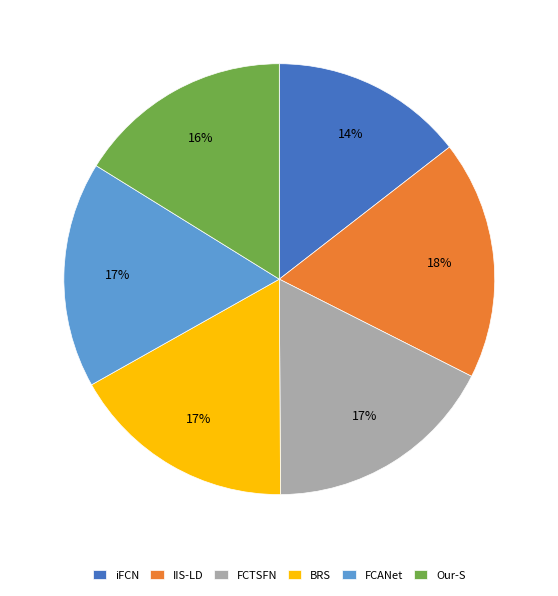

What percentage is the Our-S slice, to the nearest percent?

16%